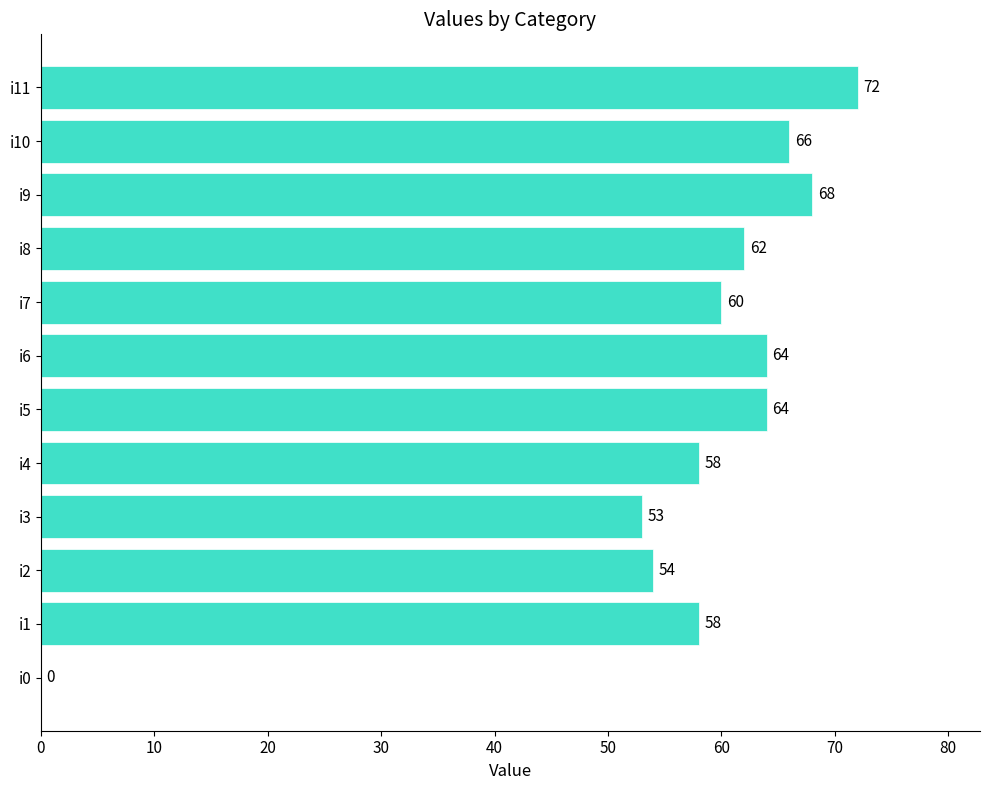

Reading bottom to top, transcribe all the data shown in this chart.

i0=0	i1=58	i2=54	i3=53	i4=58	i5=64	i6=64	i7=60	i8=62	i9=68	i10=66	i11=72